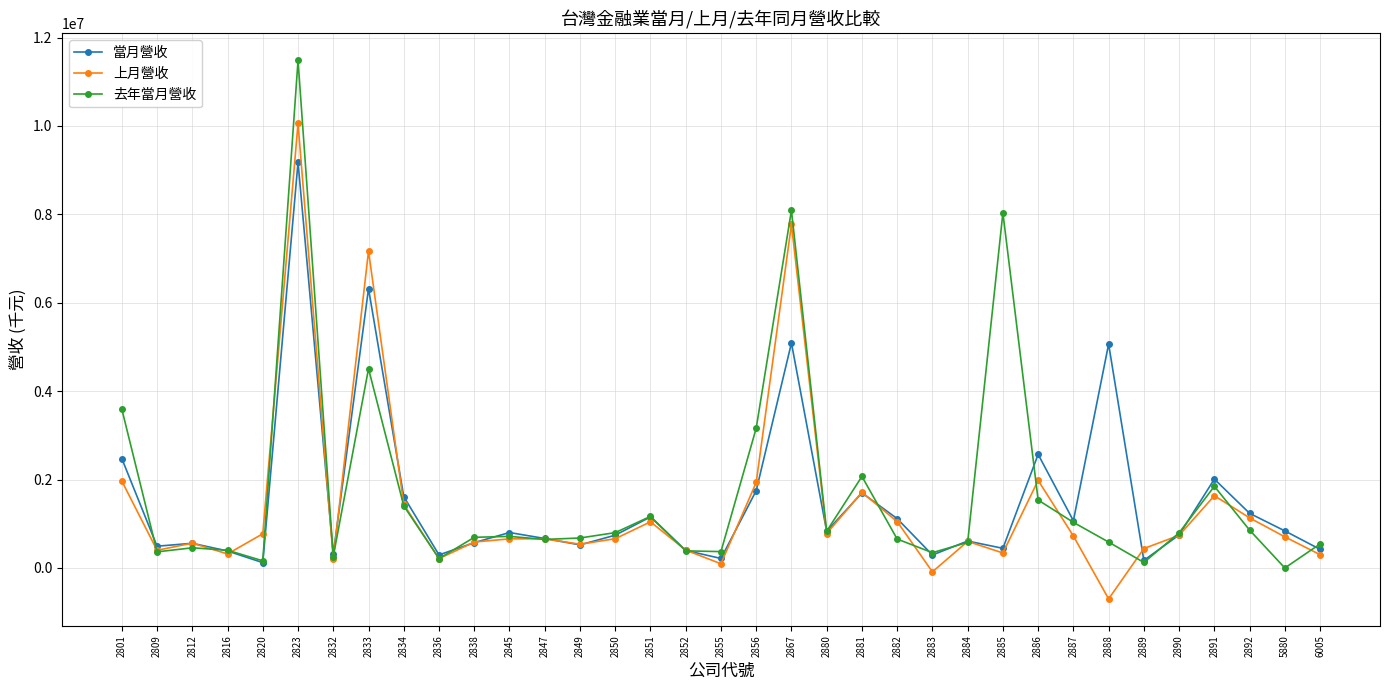

Where does the 上月營收 series first go above 661702?

2801